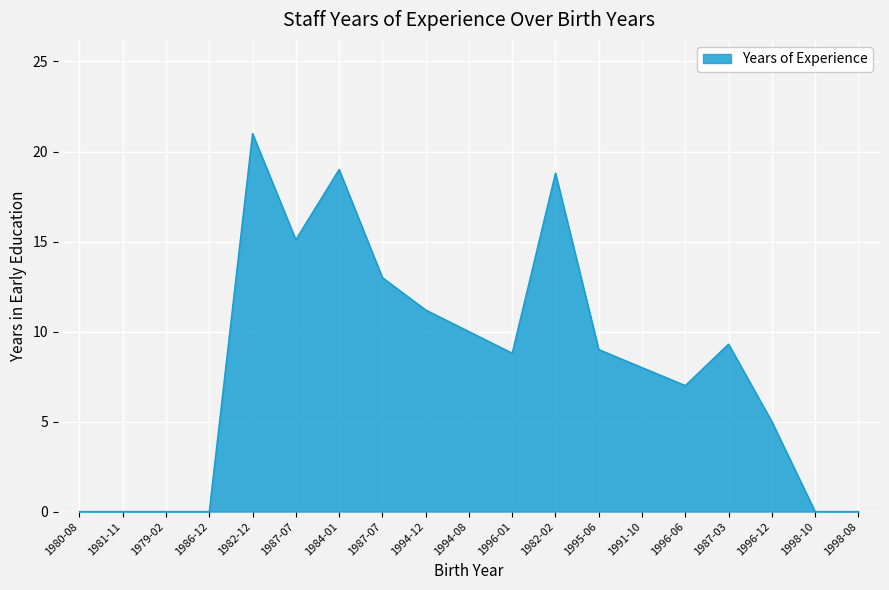

At which category does the chart reach its minimum across all series?

1980-08